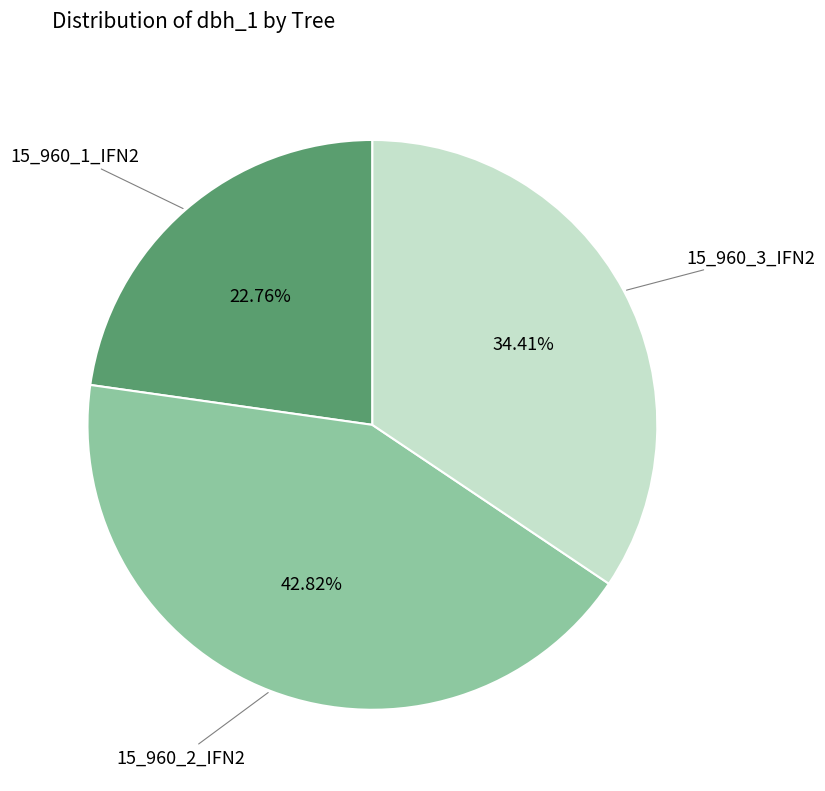

To the nearest percent, what is the average slice percentage?

33%